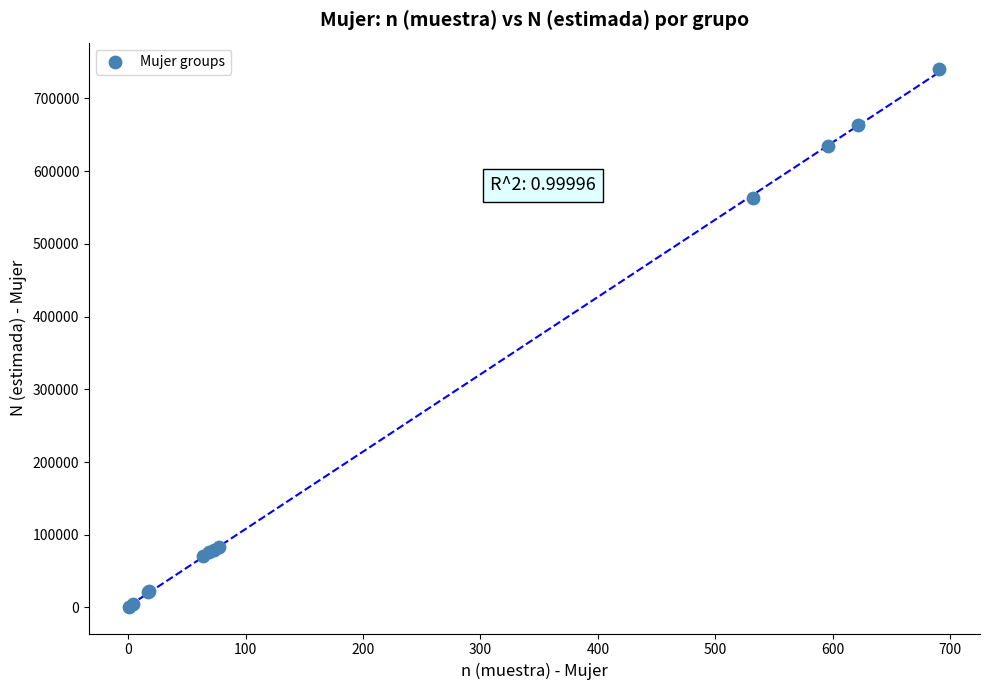

What Y value in the scatter plot is closest to 370482?

563503